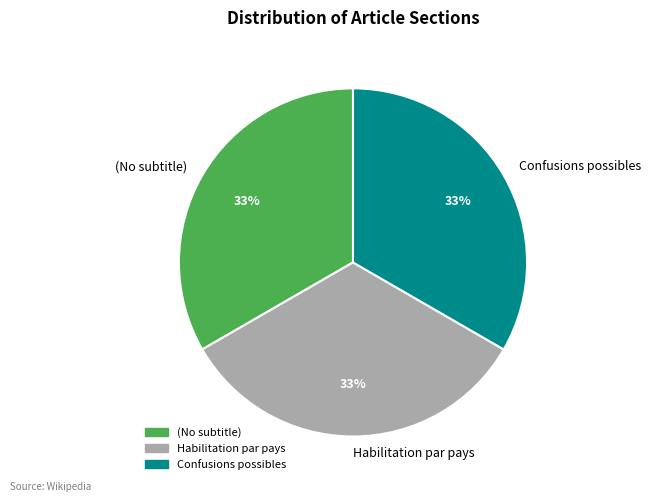

Does any single category account for the majority?

No